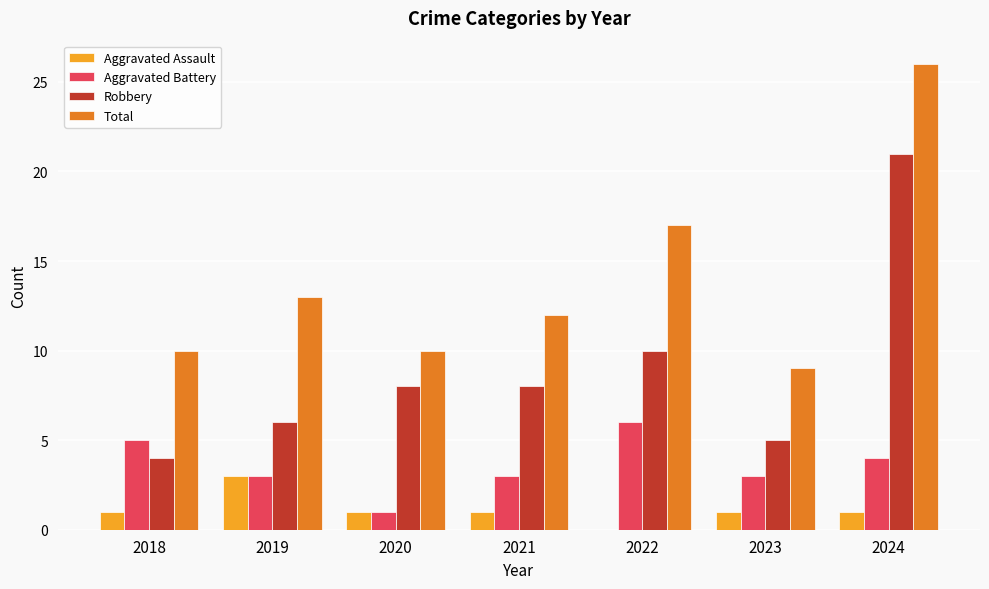

The value of Total at 2024 is 16. True or false?

False